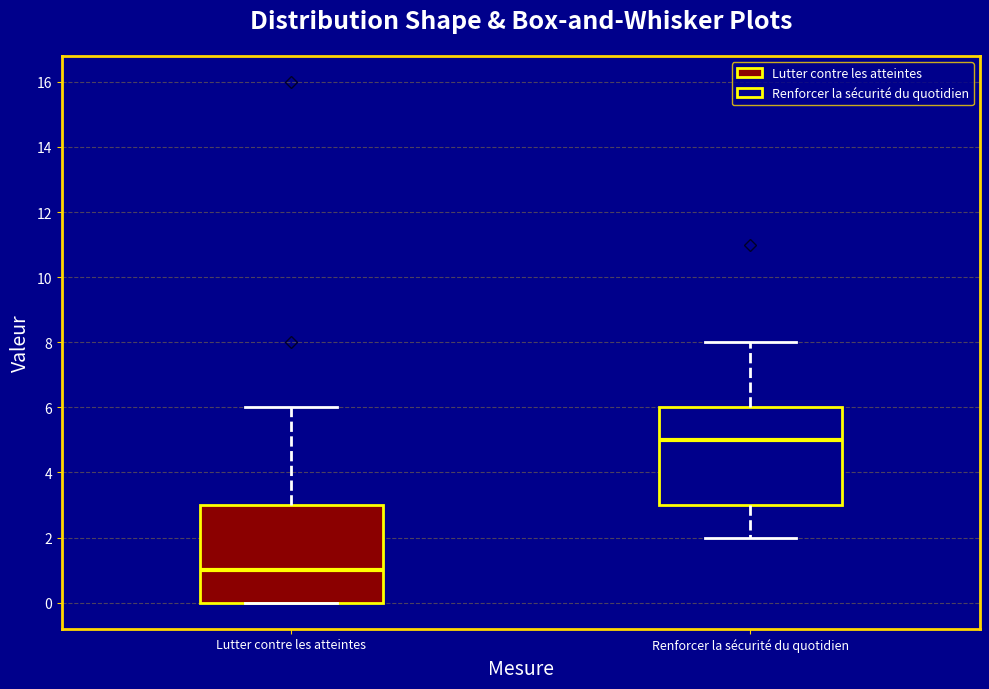

Reading left to right, read every box against the y-axis: the position of its median line, the range the box covers, and the ends of its whiskers. The values are not printed on the chart, so give them approximately, as read against the axis.

Lutter contre les atteintes: median 1, box 0 to 3, whiskers 0 to 6
Renforcer la sécurité du quotidien: median 5, box 3 to 6, whiskers 2 to 8